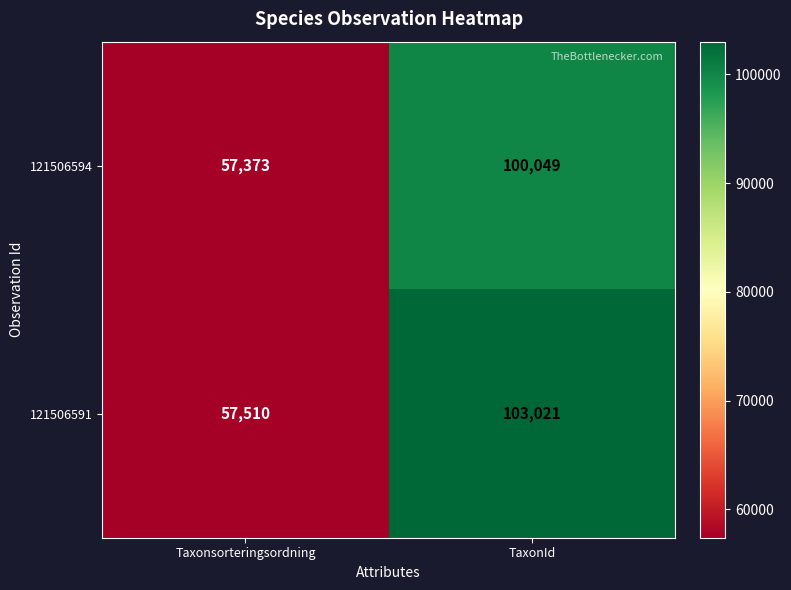

What is the sum of all 121506594 values?

157422